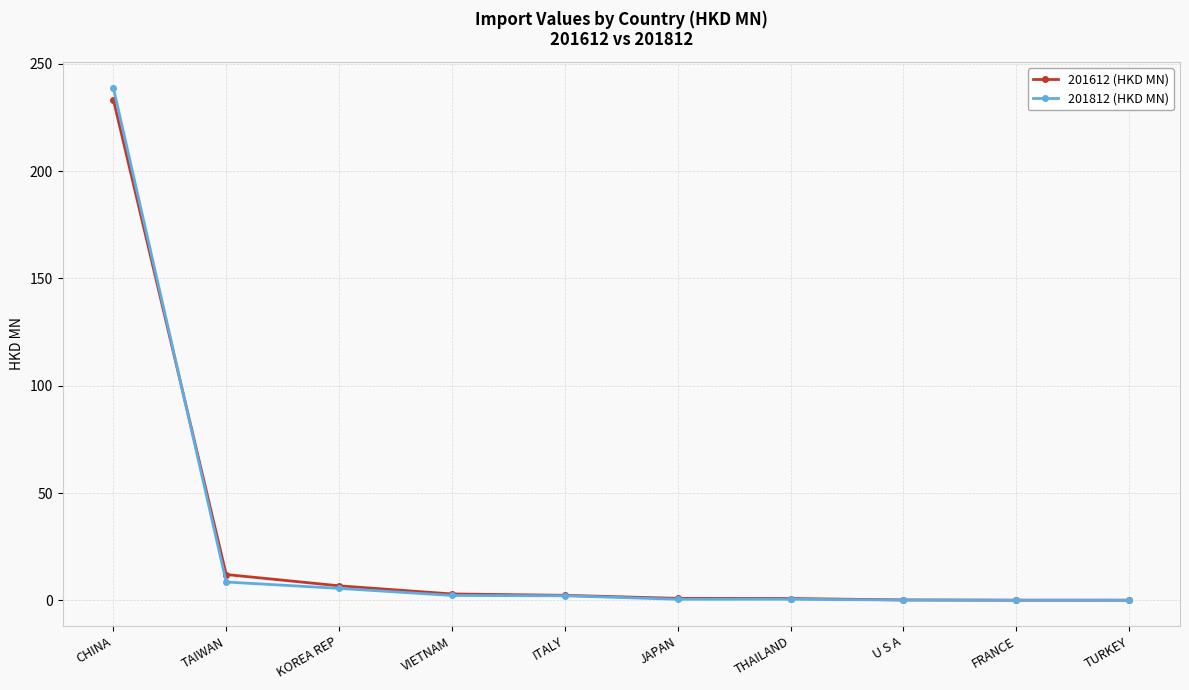

How many categories are shown in the chart?

10